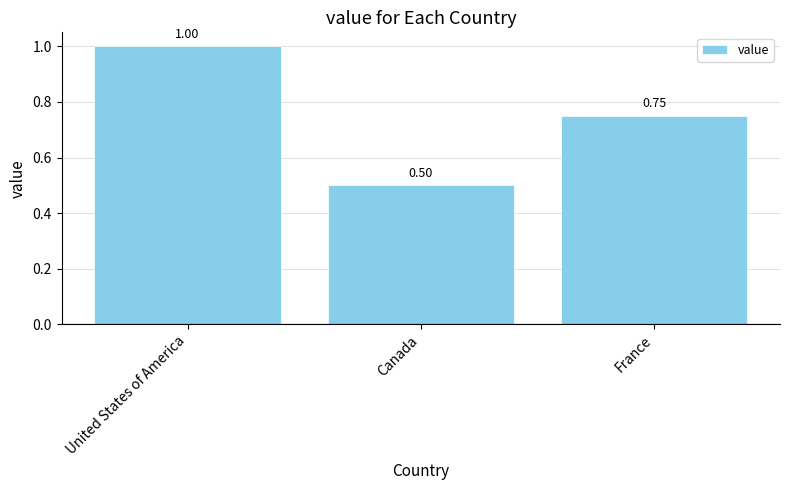

How many values are between 0 and 1?

3